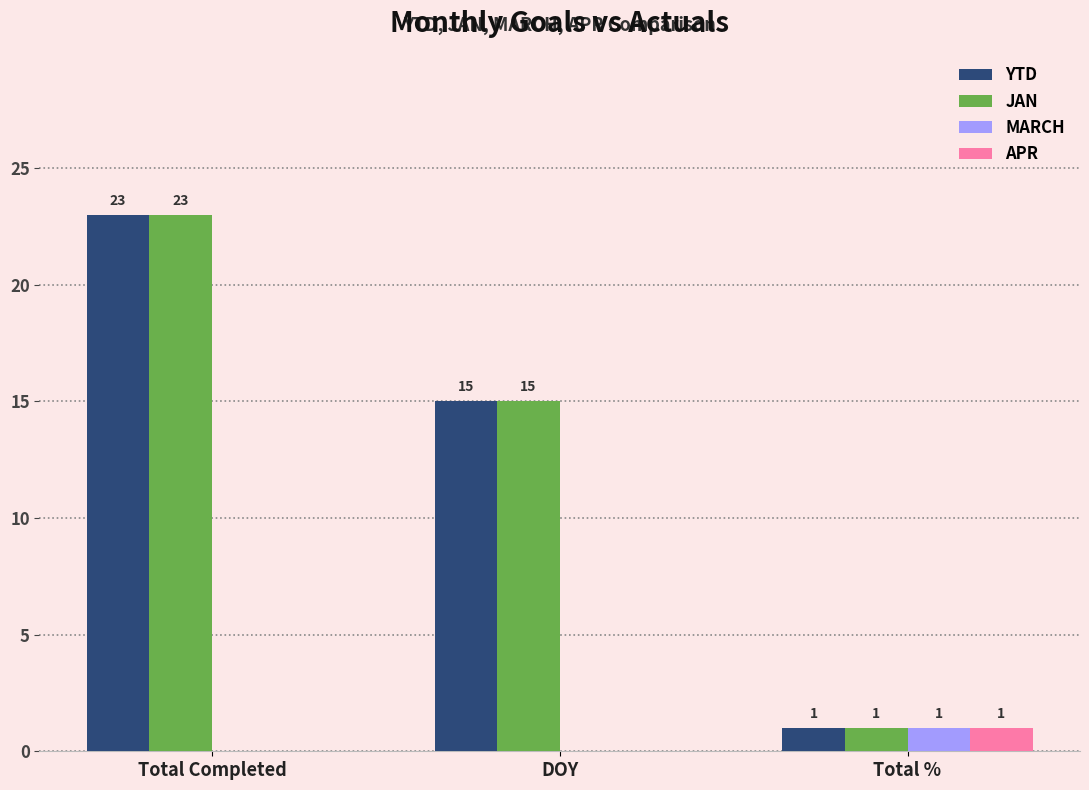

What is the maximum value for YTD?

23